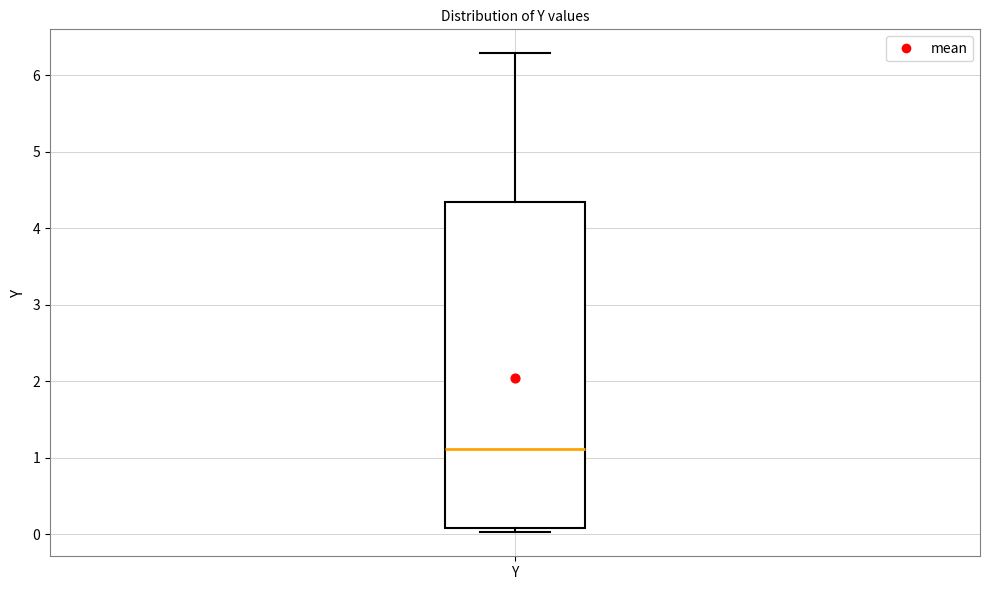

Where does the upper whisker of the box for Y end on the y-axis? The values are not printed on the chart, so give them approximately, as read against the axis.

6.3